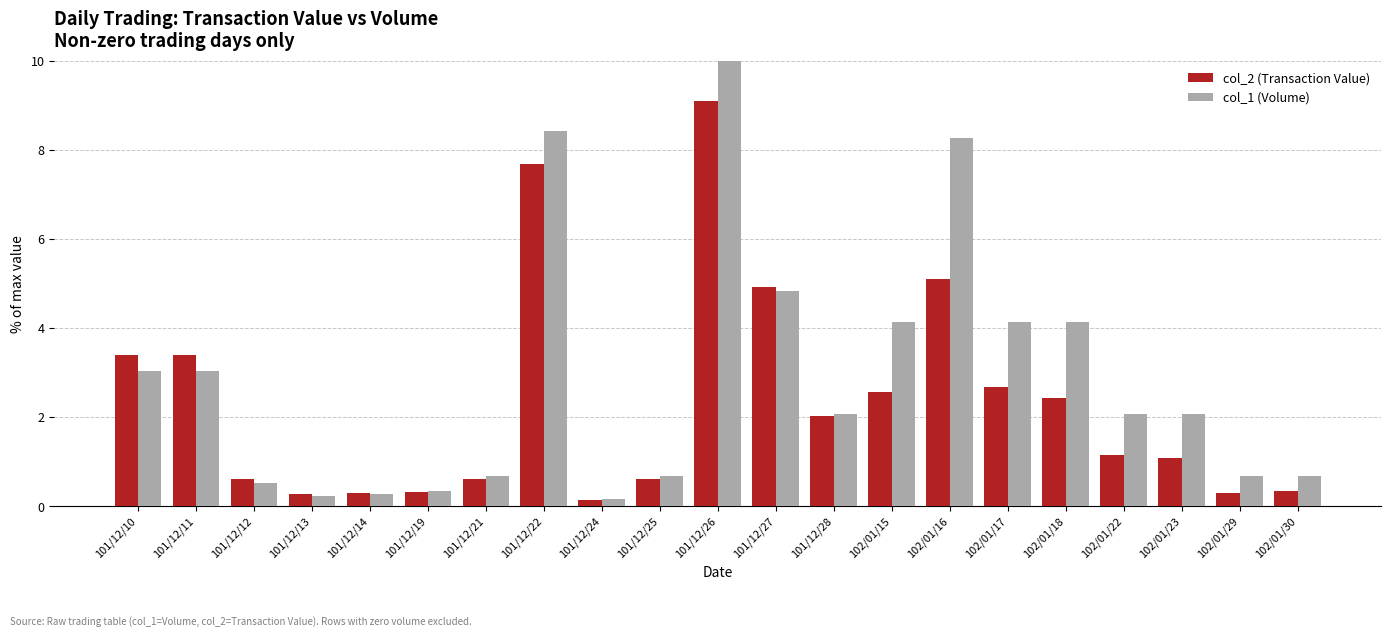

Count the number of categories in the chart.

21